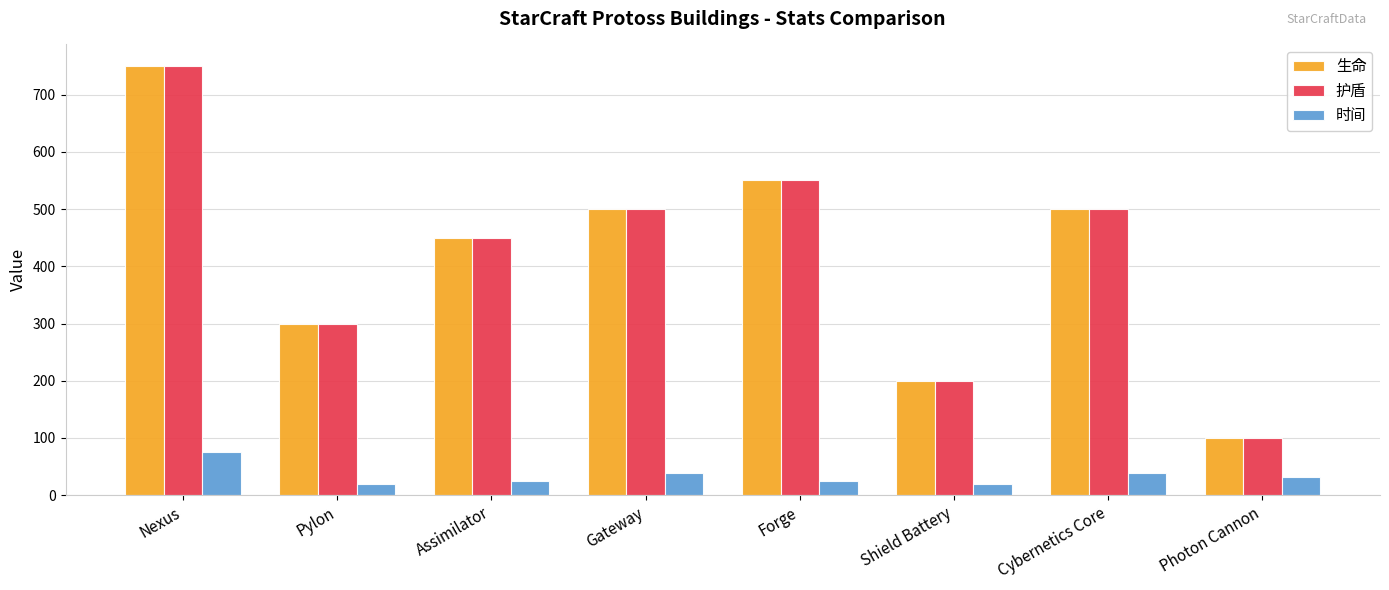

How many data points does each series have?

8